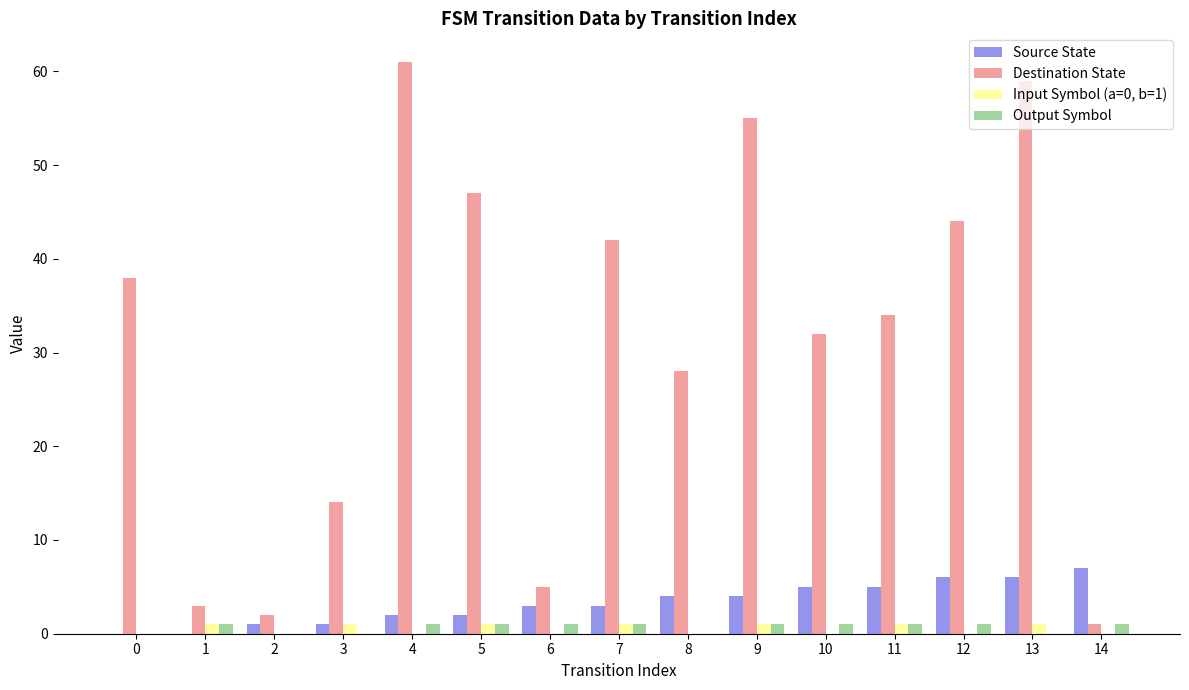

Is it true that Input Symbol (a=0, b=1) equals 0 at 8?

True